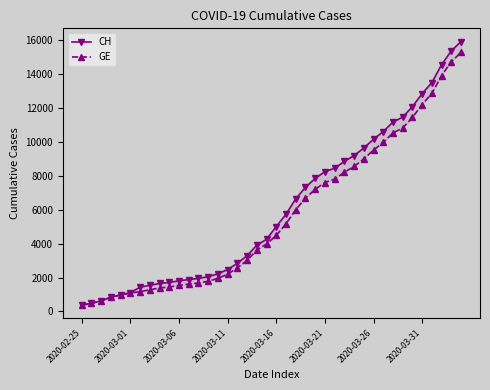

How many data points does each series have?

40